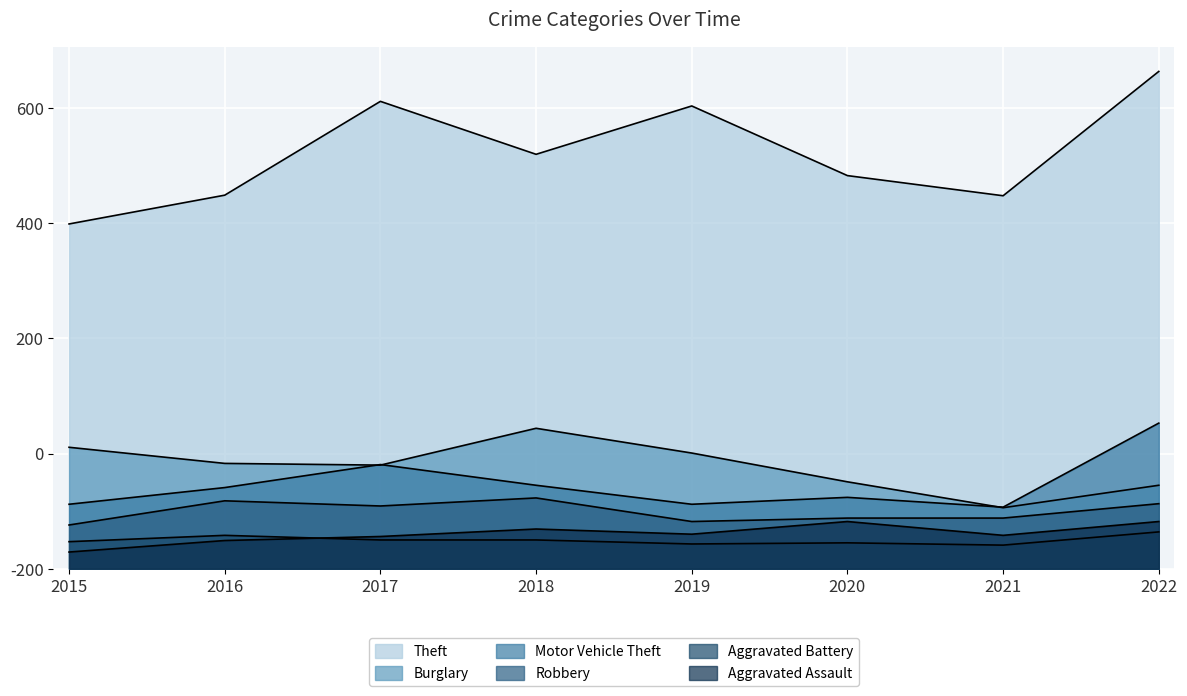

Is it true that Aggravated Battery equals 26 at 2021?

False